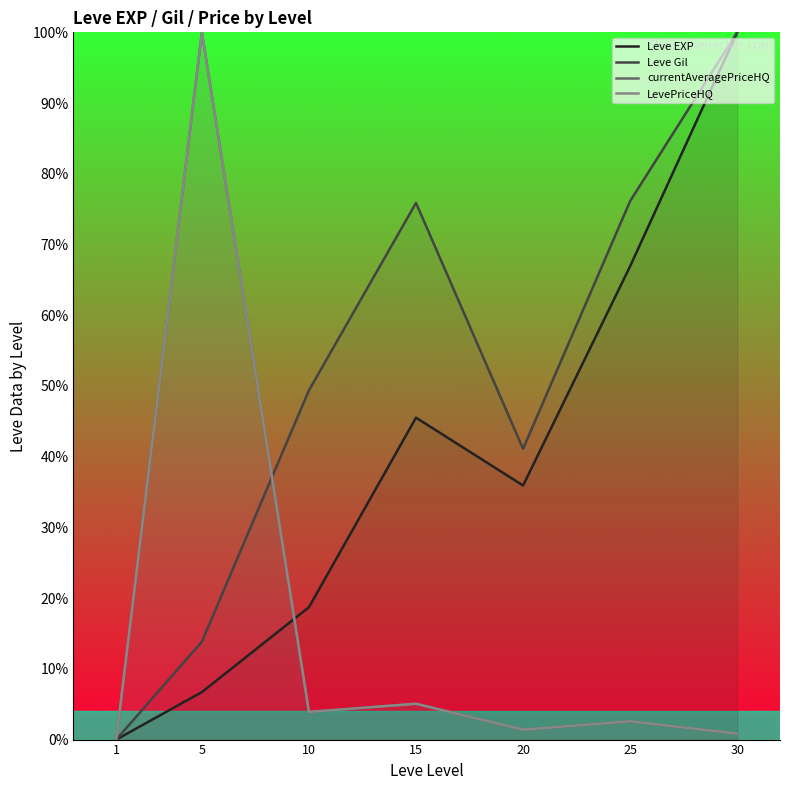

At which category is the sum across all series the highest?

5